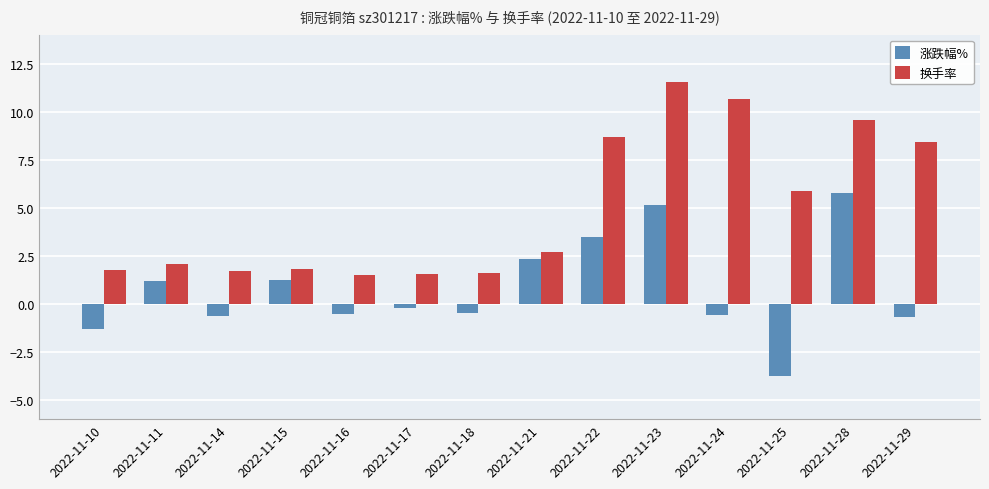

How many series are shown in this chart?

2